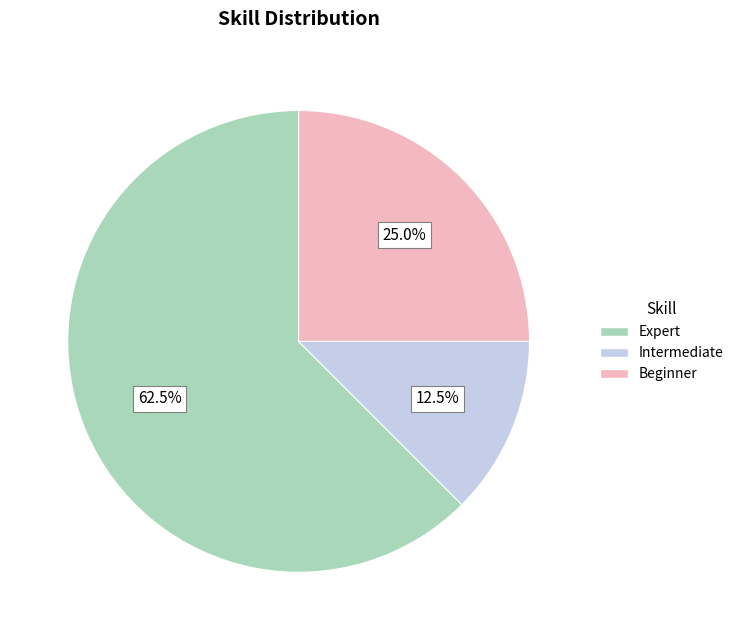

To the nearest percent, what is the average slice percentage?

33%